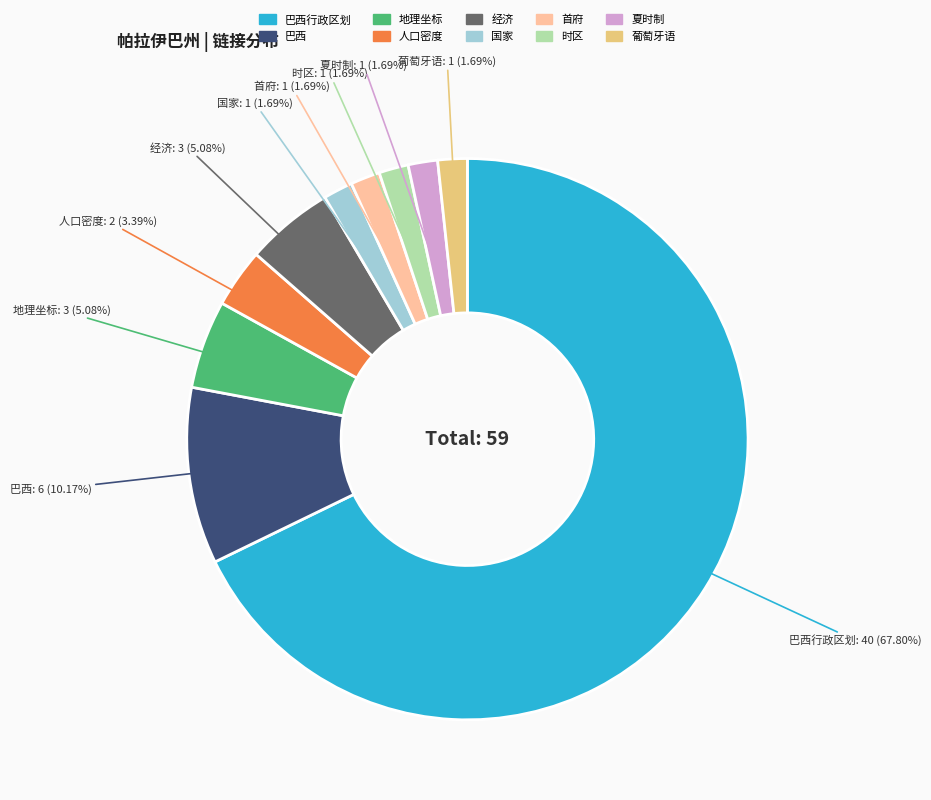

Is there any slice that represents more than half of the pie?

Yes